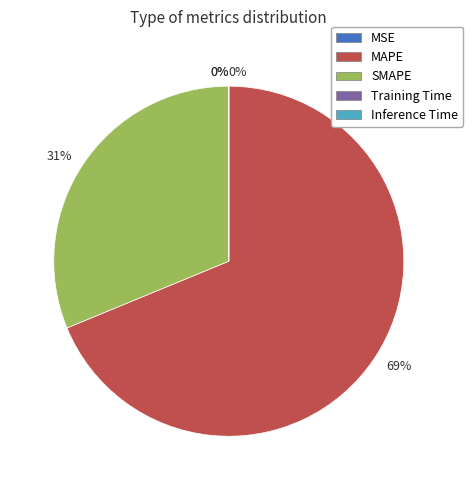

Is there a majority slice in this chart?

Yes